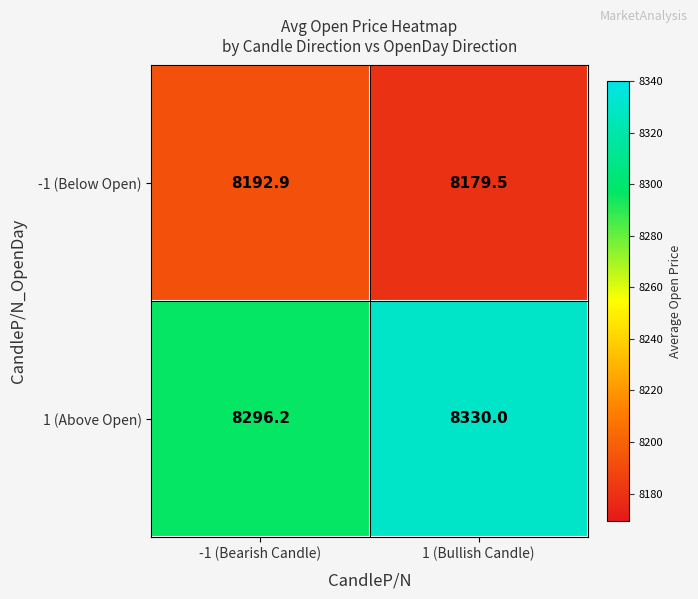

What is the sum of the 1 (Above Open) values at -1 (Bearish Candle) and 1 (Bullish Candle)?

16626.2